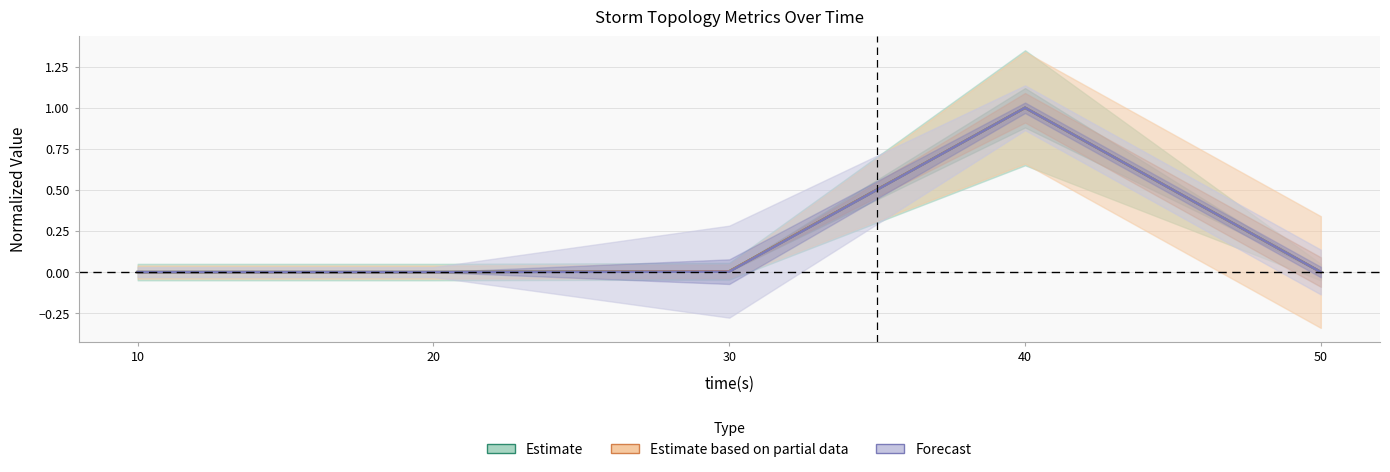

Reading right to left, list all the values displayed in this chart.

Estimate: 50=0.0	40=1.0	30=0.0	20=0.0	10=0.0
Estimate based on partial data: 50=0.0	40=1.0	30=0.0	20=0.0	10=0.0
Forecast: 50=0.0	40=1.0	30=0.0	20=0.0	10=0.0